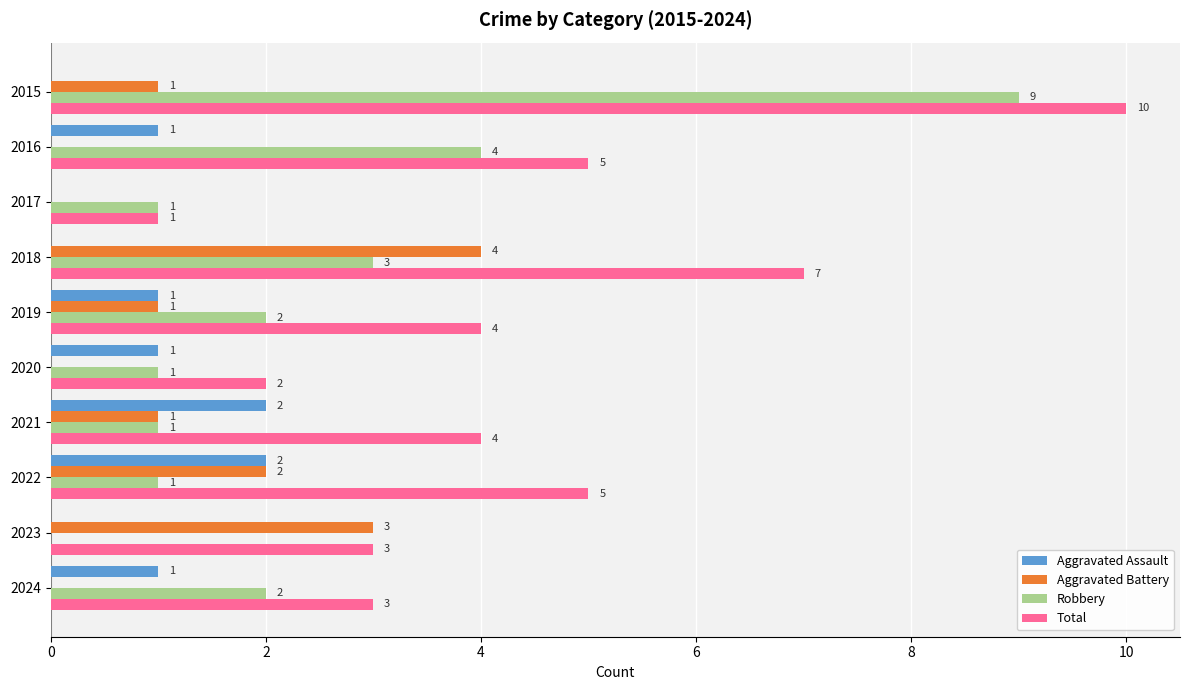

What is the sum of all Aggravated Assault values?

8